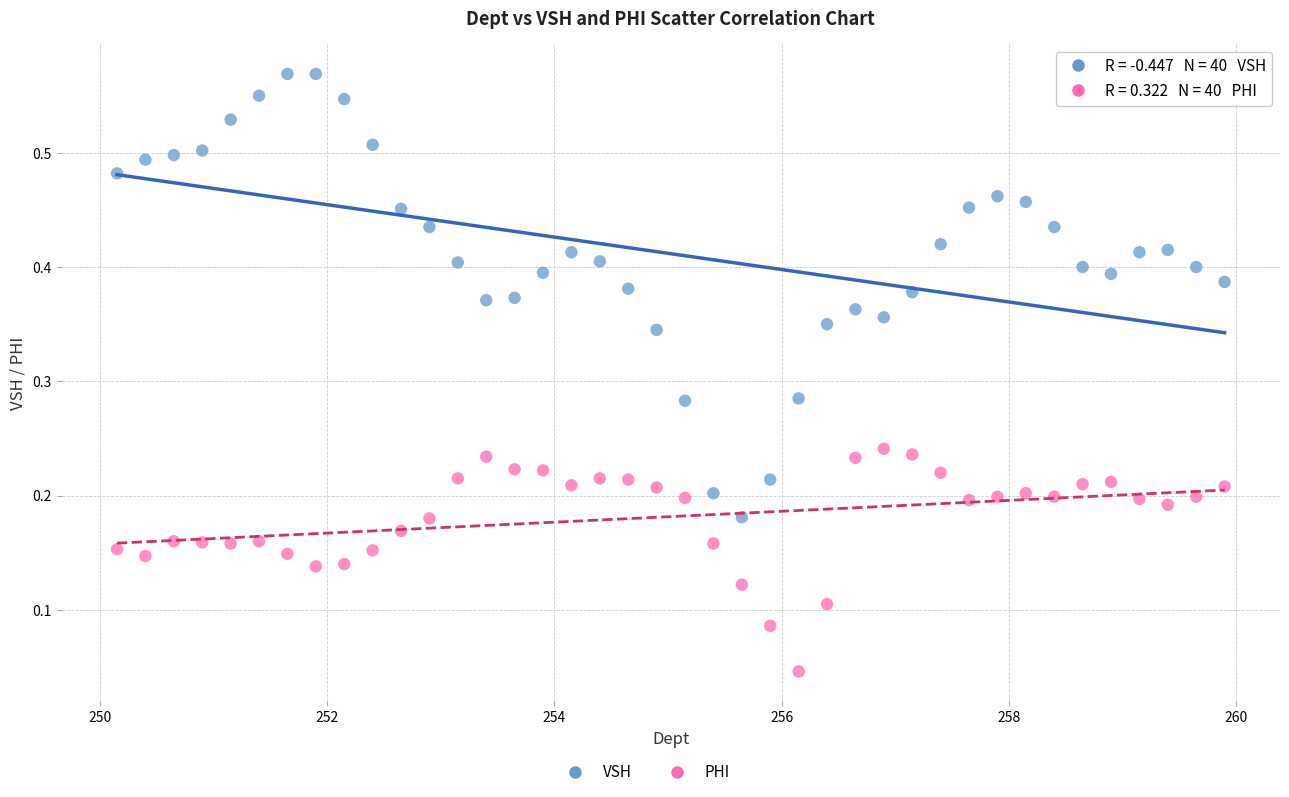

Which series contains the lowest Y value?

PHI